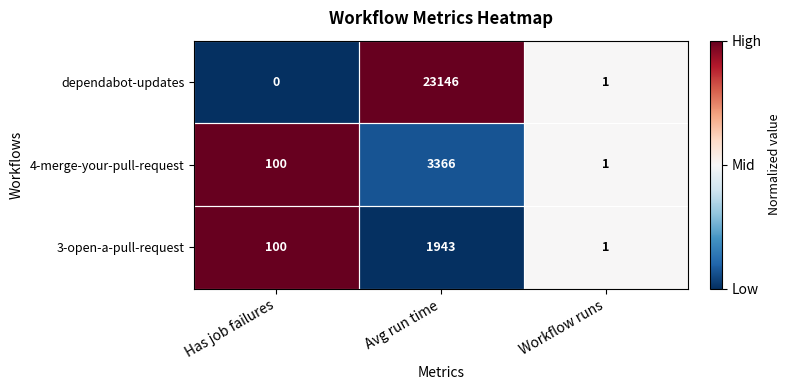

What is the sum of the 4-merge-your-pull-request values at Workflow runs and Has job failures?

101